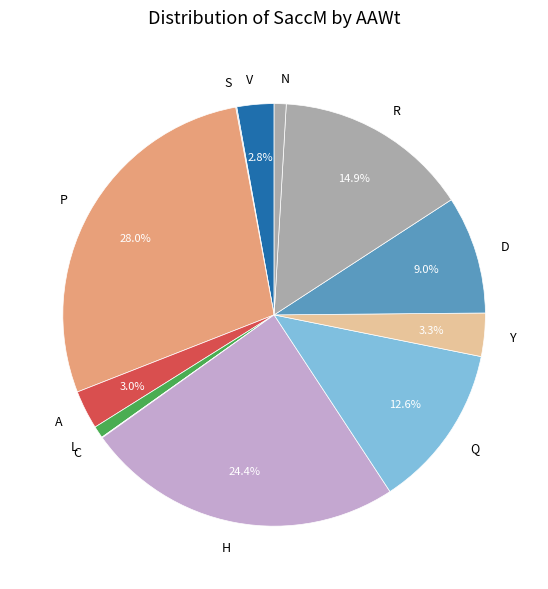

To the nearest percent, what is the average slice percentage?

8%